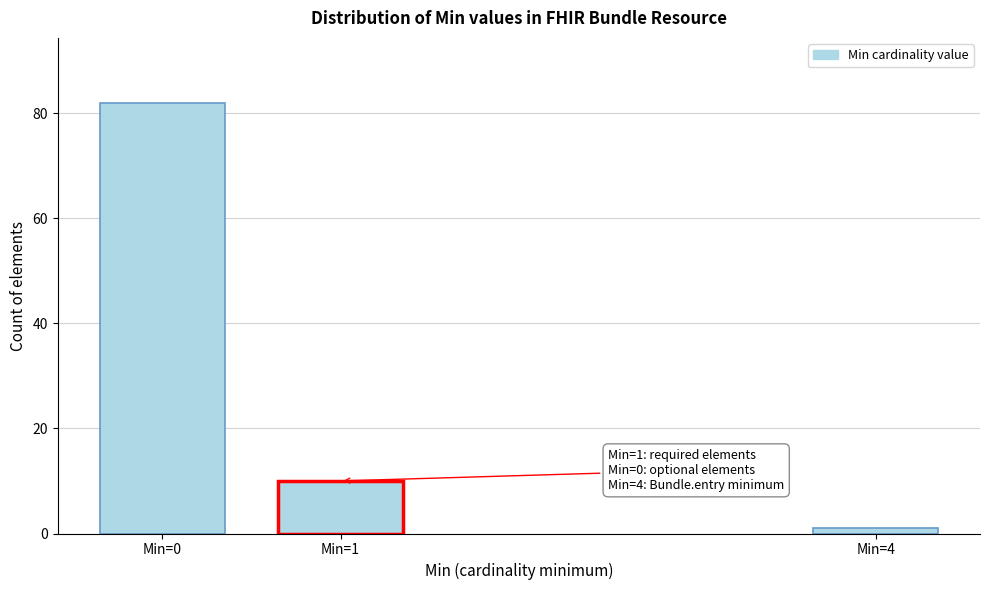

Reading left to right, list all the values displayed in this chart.

Min=0=82	Min=1=10	Min=4=1